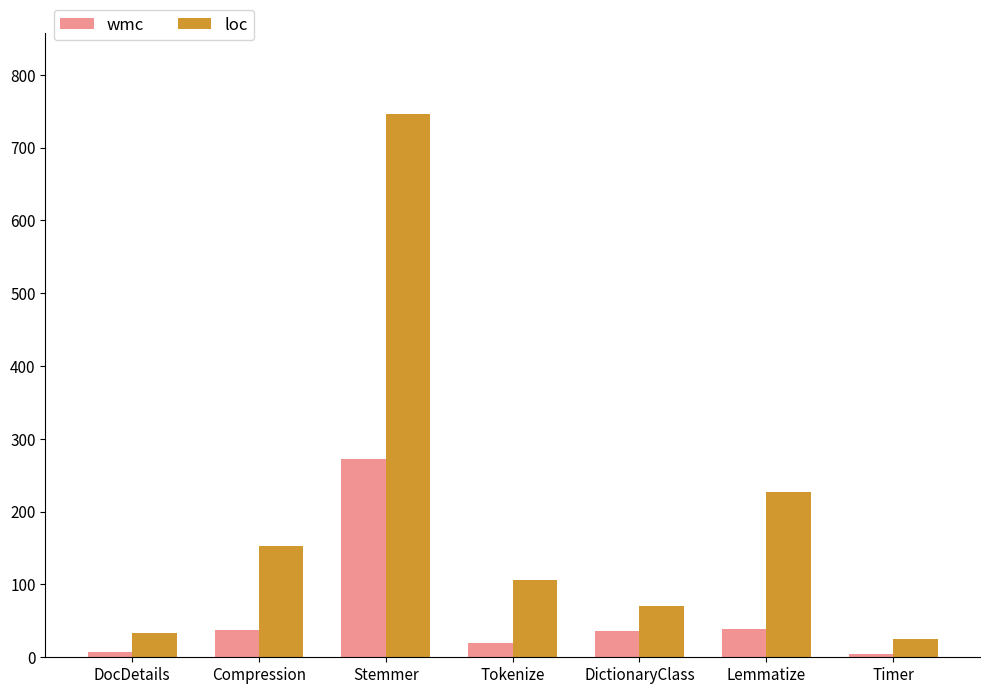

True or false: loc has a value of 106 at Tokenize.

True